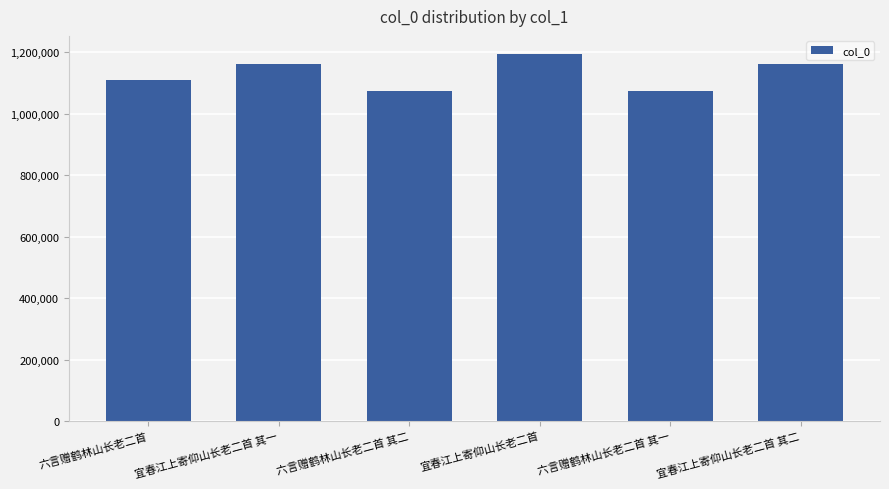

What position from the right is 六言赠鹤林山长老二首 其一?

2